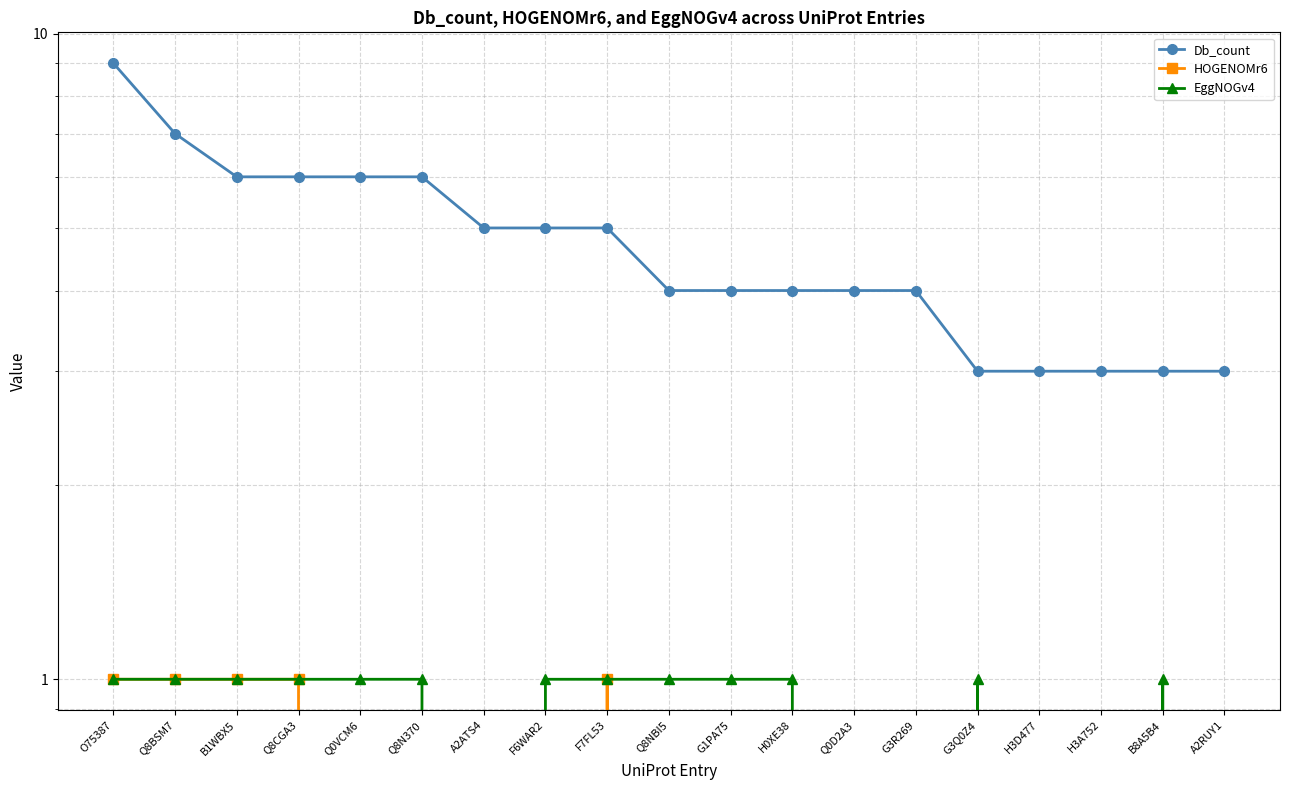

At which label does Db_count reach its minimum?

G3Q0Z4